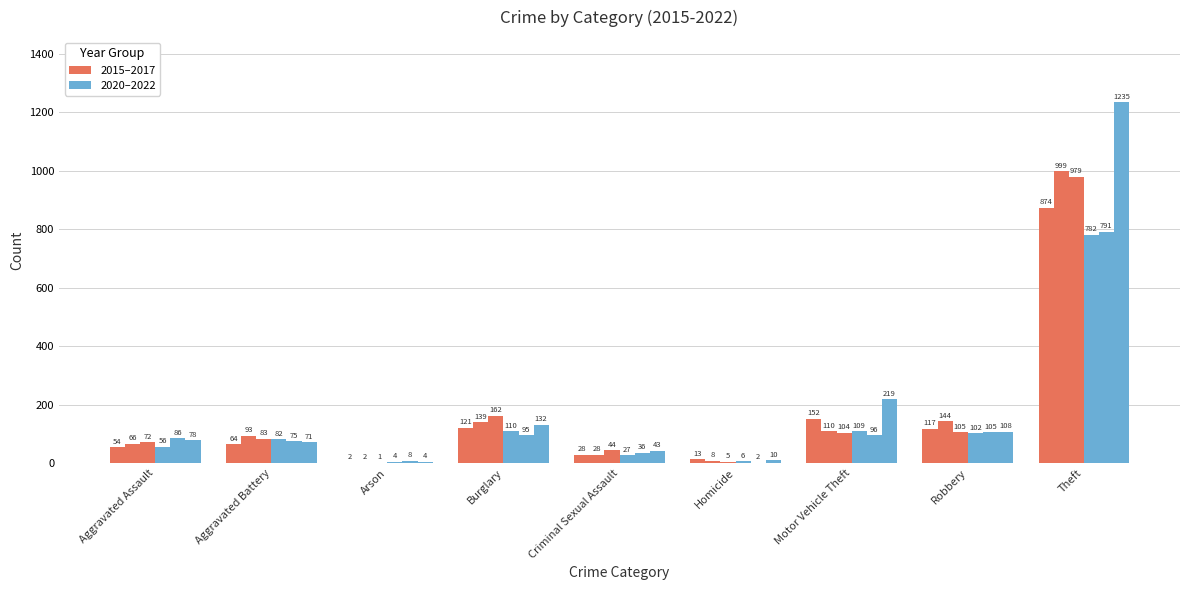

How many series are shown in this chart?

6